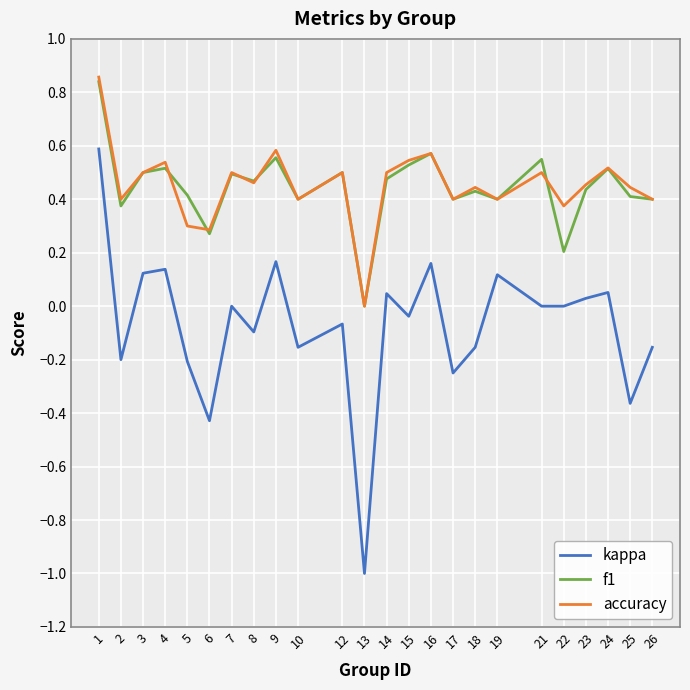

At which category does kappa reach its first local valley?

2